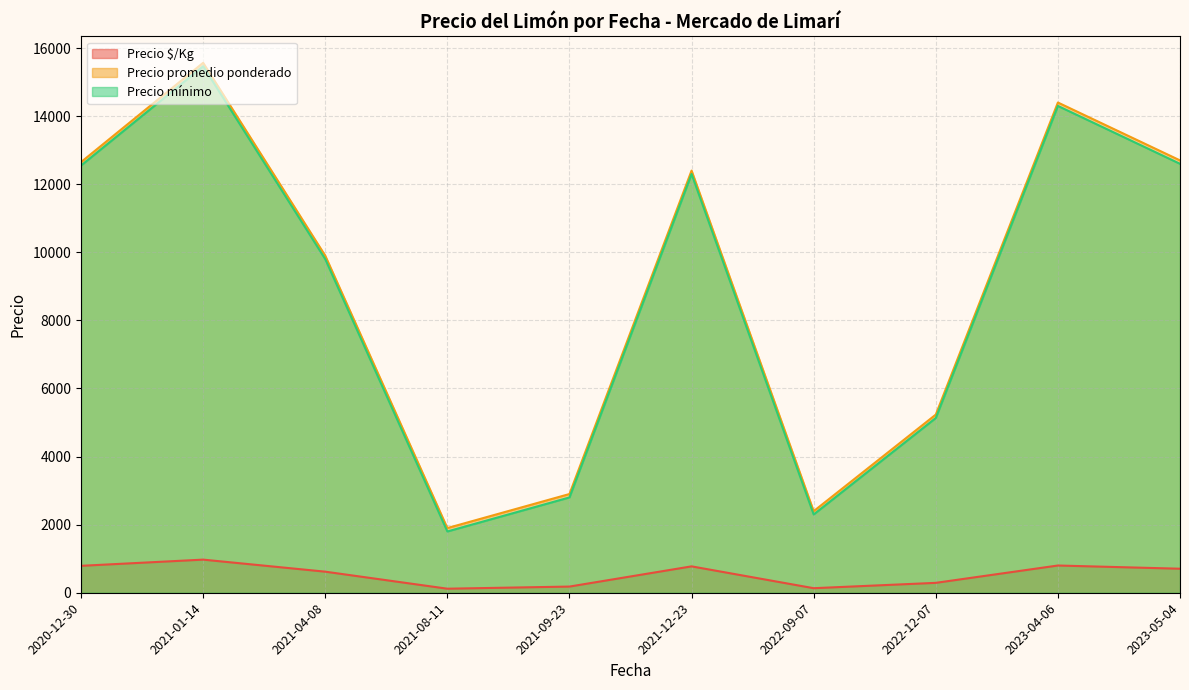

At which category is the sum across all series the highest?

2021-01-14